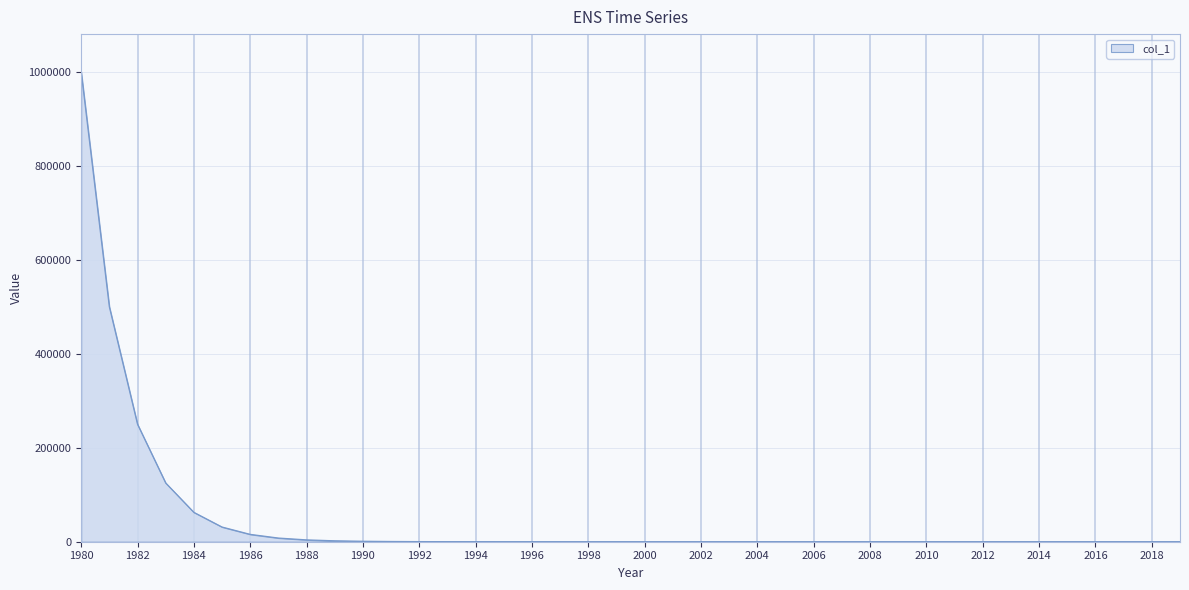

What is the difference between the maximum and minimum values?

1000000.0